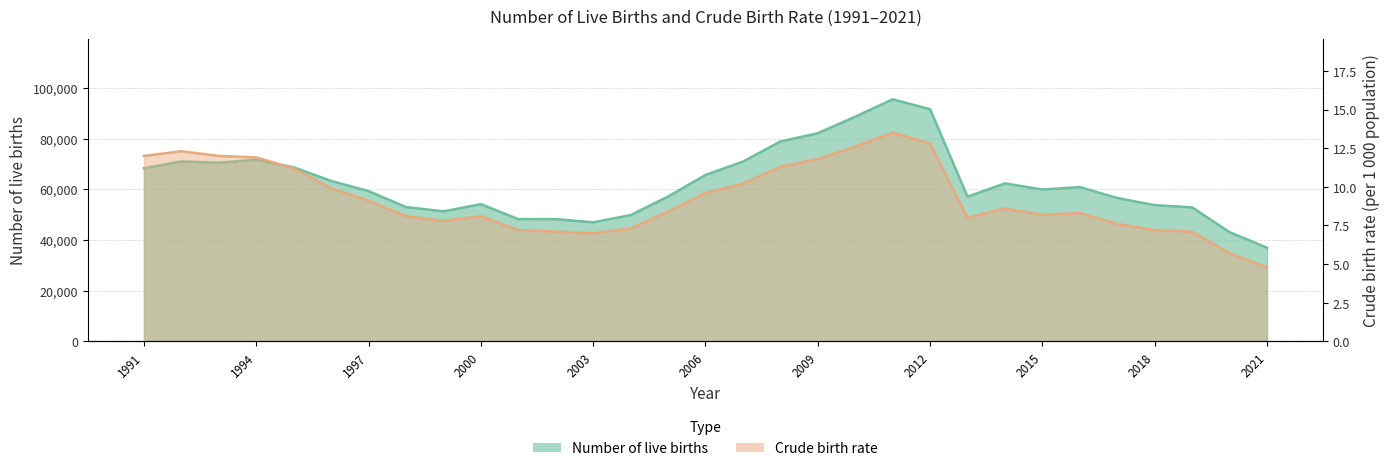

At which label does Number of live births first exceed 59878?

1991